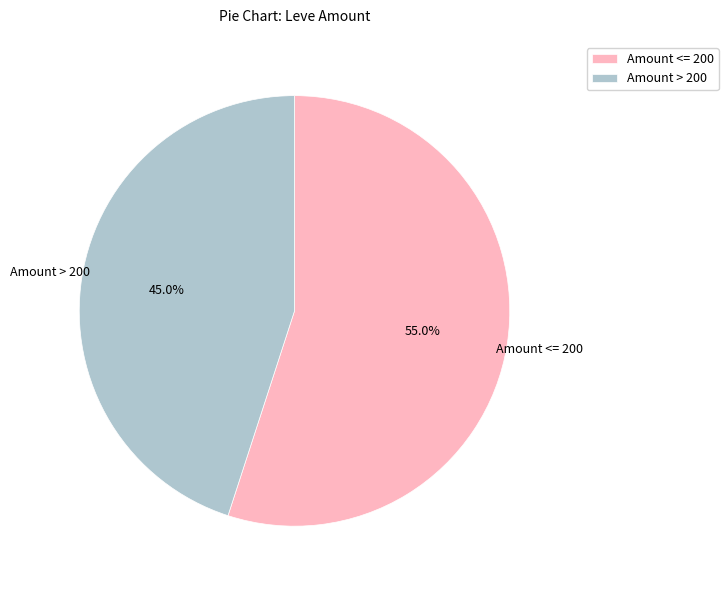

How many segments does this pie chart have?

2